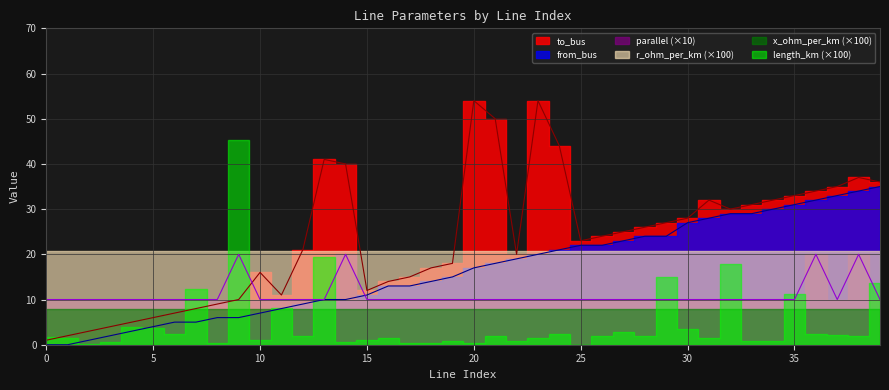

How many values in the to_bus series exceed 24?

19